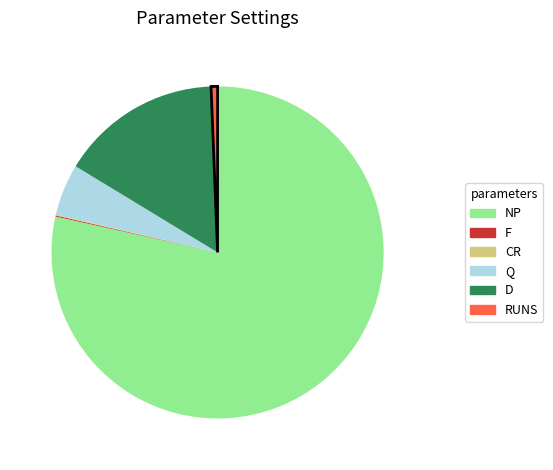

What is the largest slice in the pie chart?

NP